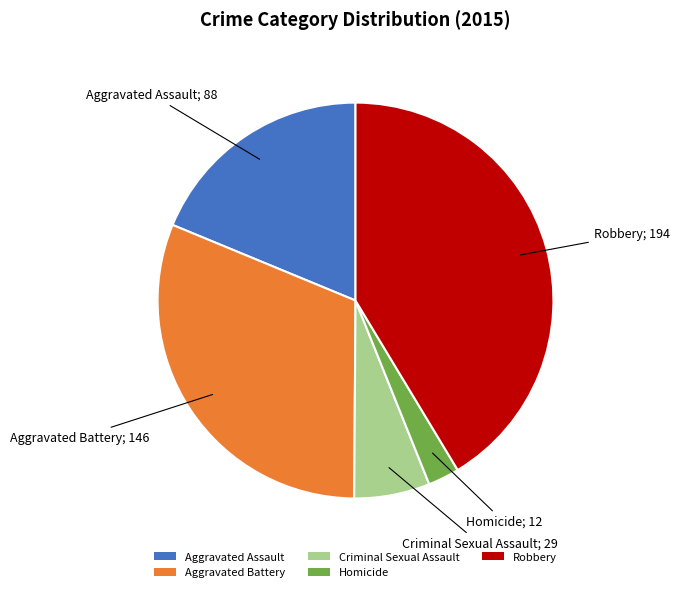

Rank the categories by value from lowest to highest.

Homicide, Criminal Sexual Assault, Aggravated Assault, Aggravated Battery, Robbery